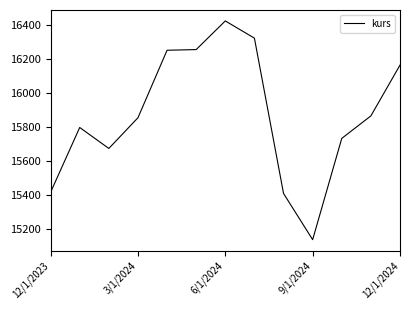

What is the minimum value shown in the chart?

15138